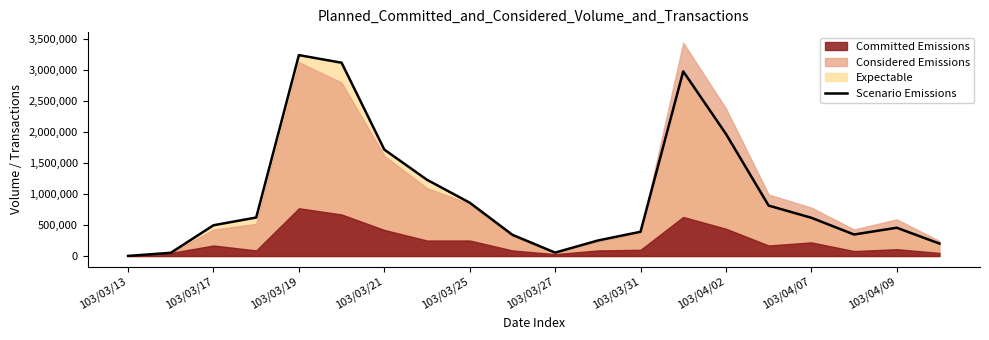

Where is Scenario Emissions nearest to the value 1620500?

103/03/21